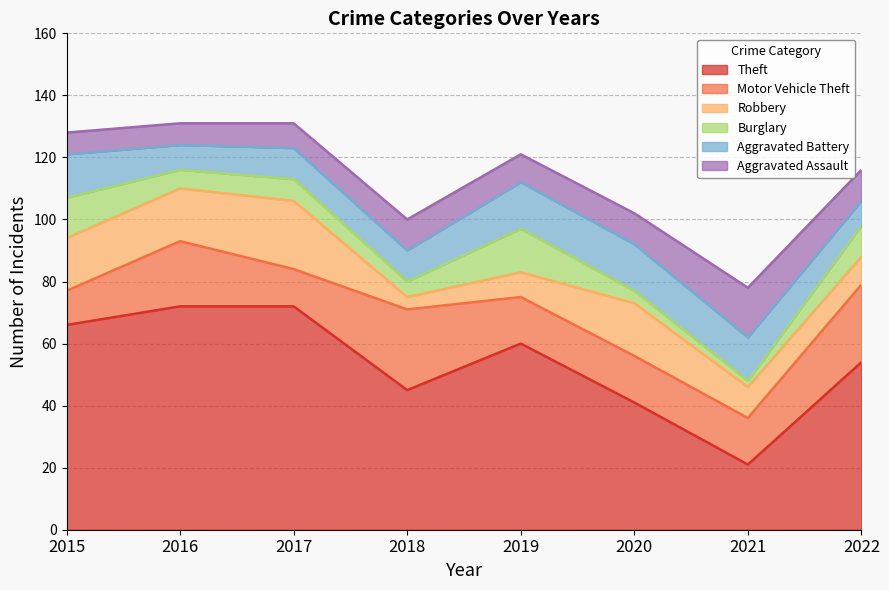

How many times do Aggravated Assault and Burglary cross each other?

3